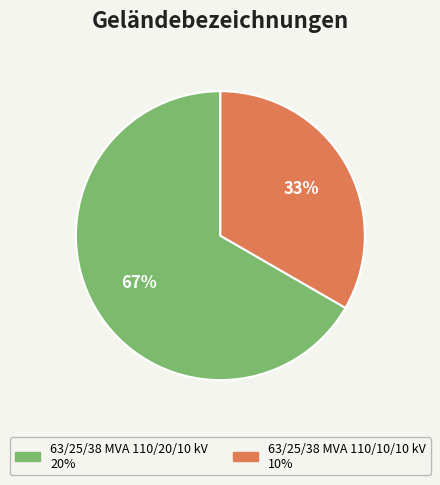

Do 63/25/38 MVA 110/10/10 kV and 63/25/38 MVA 110/20/10 kV together represent more than half of the pie?

Yes